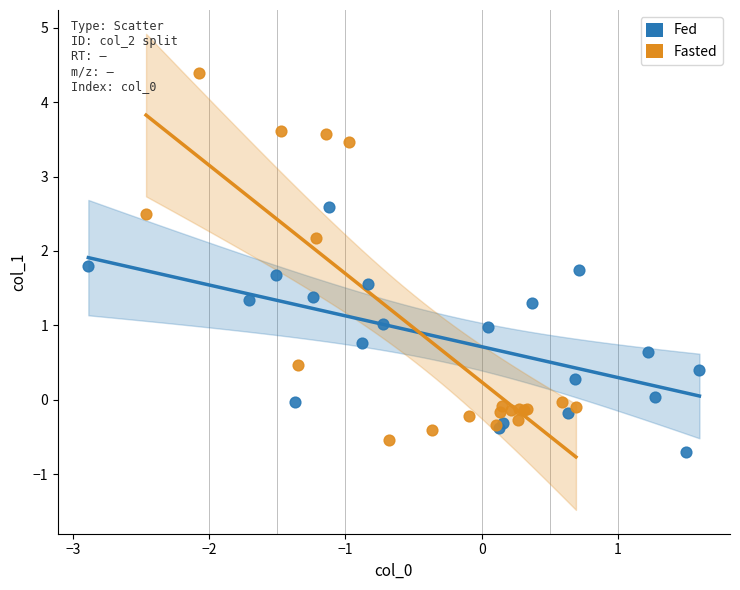

Which series contains the highest Y value?

Fasted